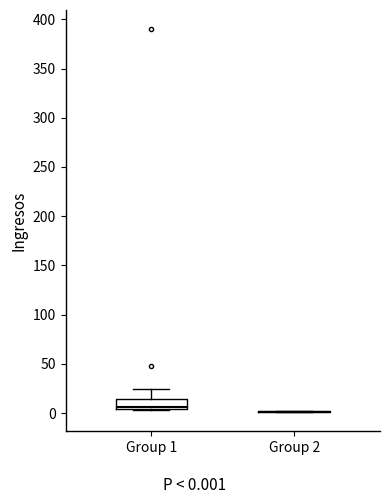

Reading left to right, read every box against the y-axis: the position of its median line, the range the box covers, and the ends of its whiskers. The values are not printed on the chart, so give them approximately, as read against the axis.

Group 1: median 5 (just above the box's lower edge), box 5 to 15, whiskers 5 to 25
Group 2: box collapsed to a line at 0, whiskers 0 to 0